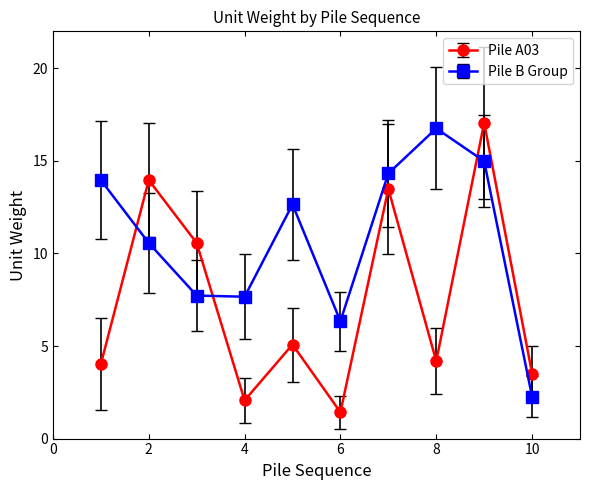

At how many categories does at least one series exceed 6?

9